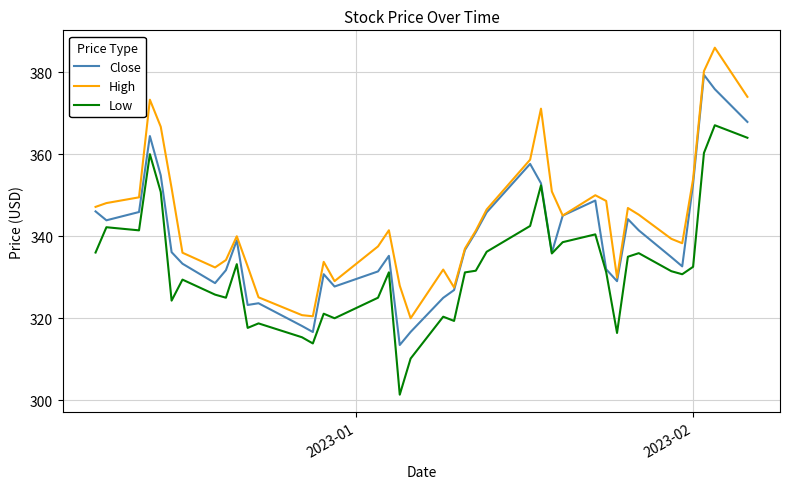

True or false: Low and High intersect in this chart.

False